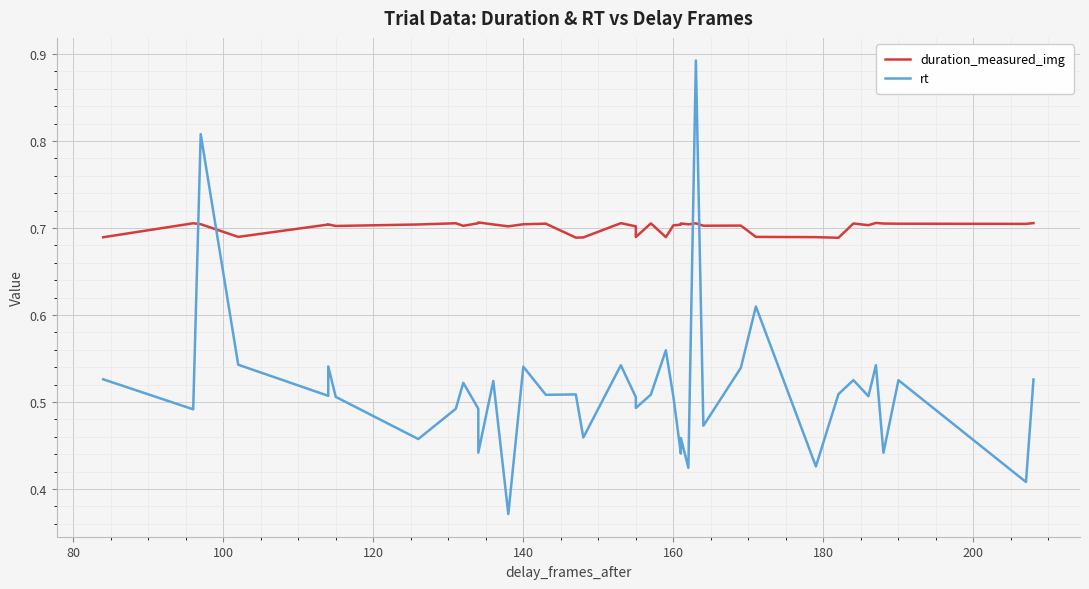

At how many categories does at least one series exceed 0?

40